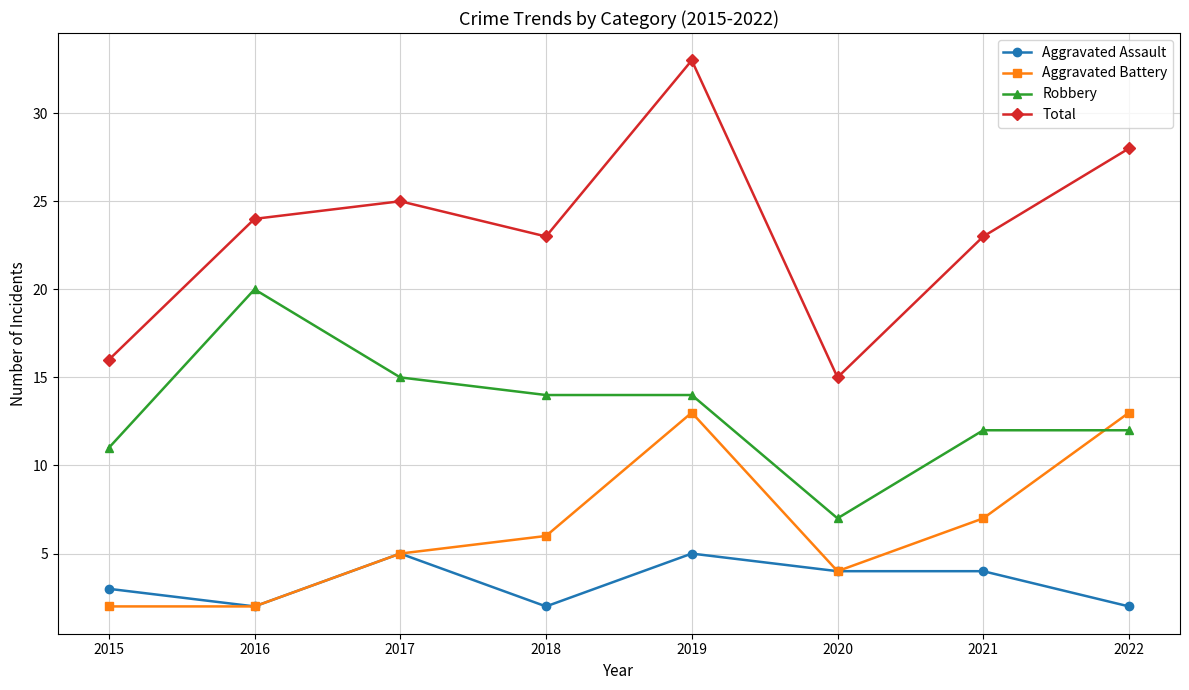

True or false: Aggravated Assault and Robbery cross at least once.

False